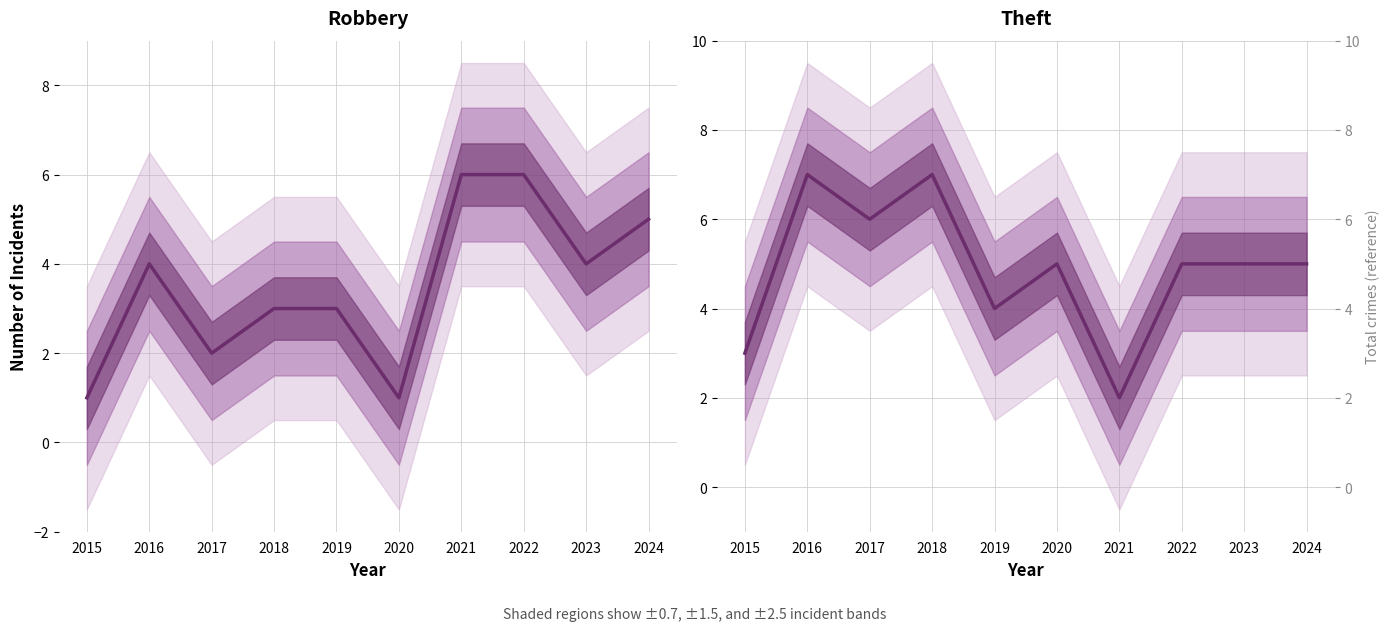

How many categories are shown in the chart?

10